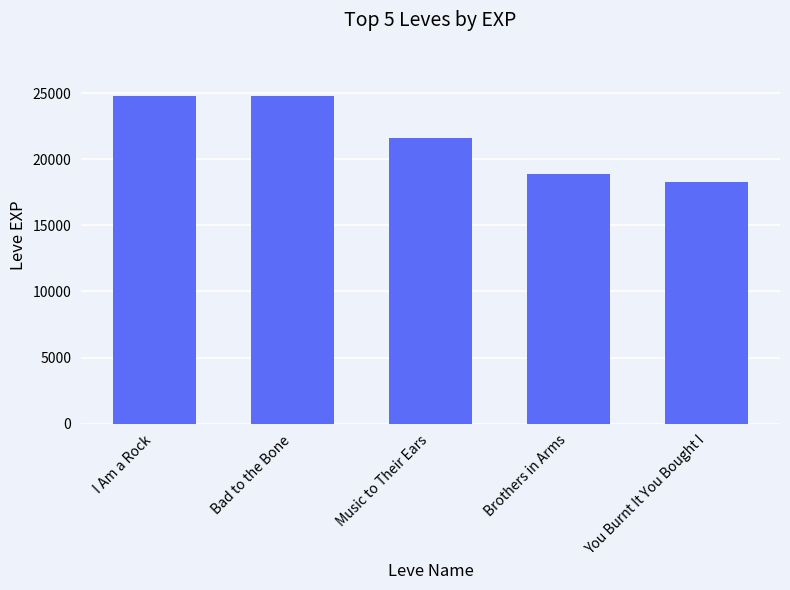

Reading right to left, transcribe all the data shown in this chart.

You Burnt It You Bought I=18290	Brothers in Arms=18910	Music to Their Ears=21600	Bad to the Bone=24790	I Am a Rock=24790